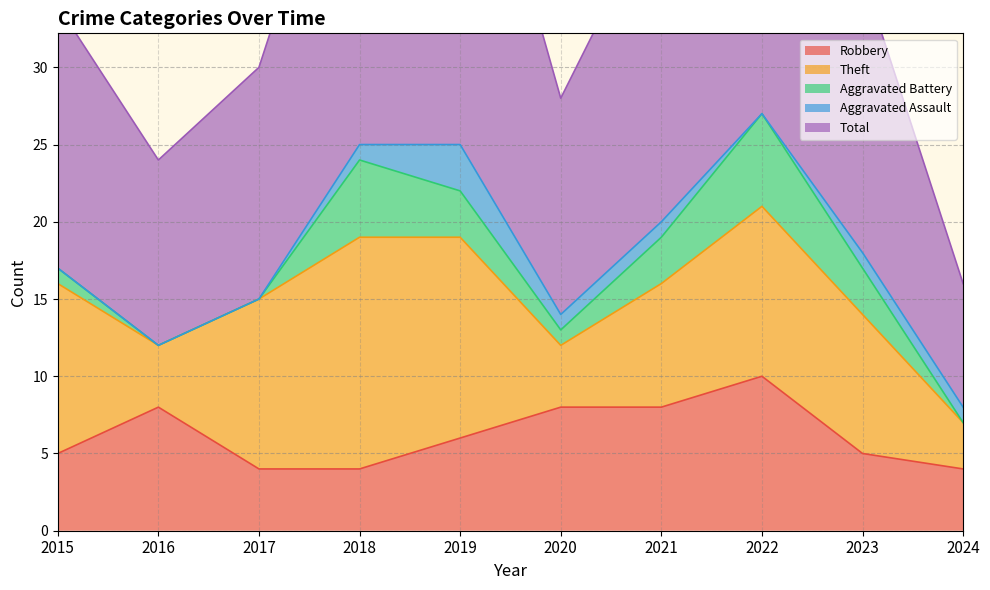

Where is the first local maximum for Aggravated Assault?

2019